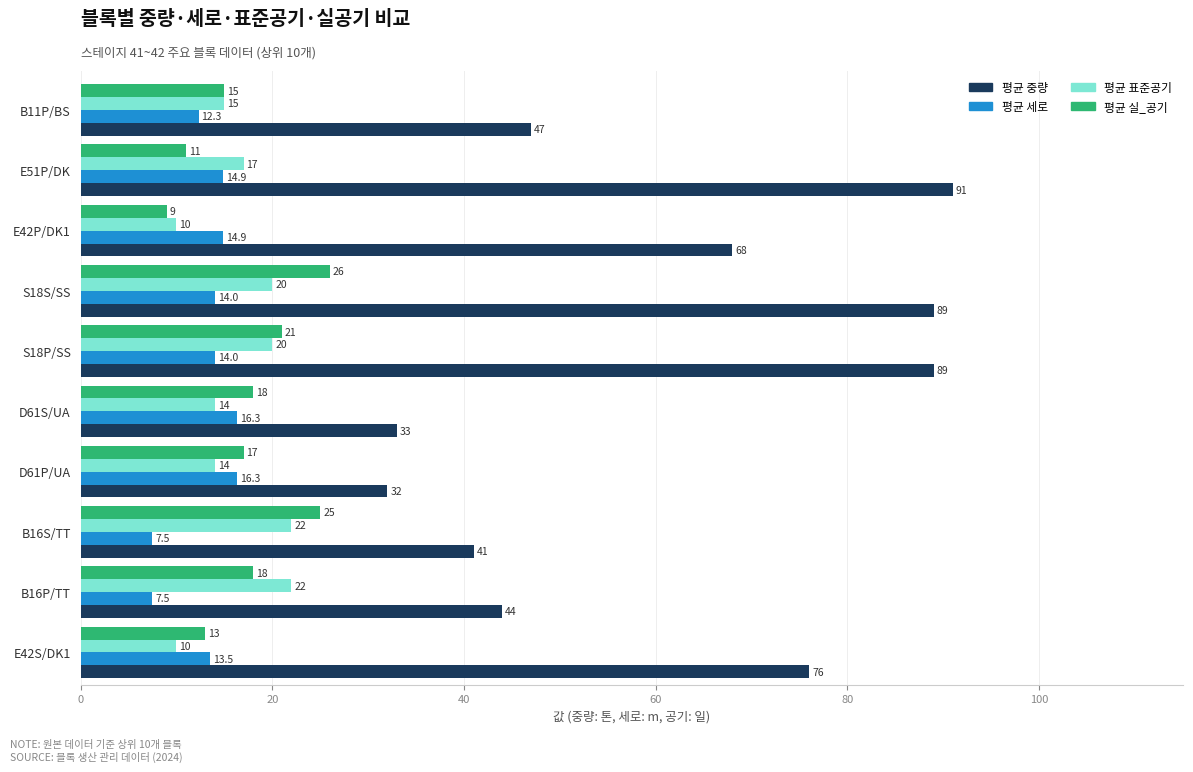

What is the sum of all 평균 표준공기 values?

164.0